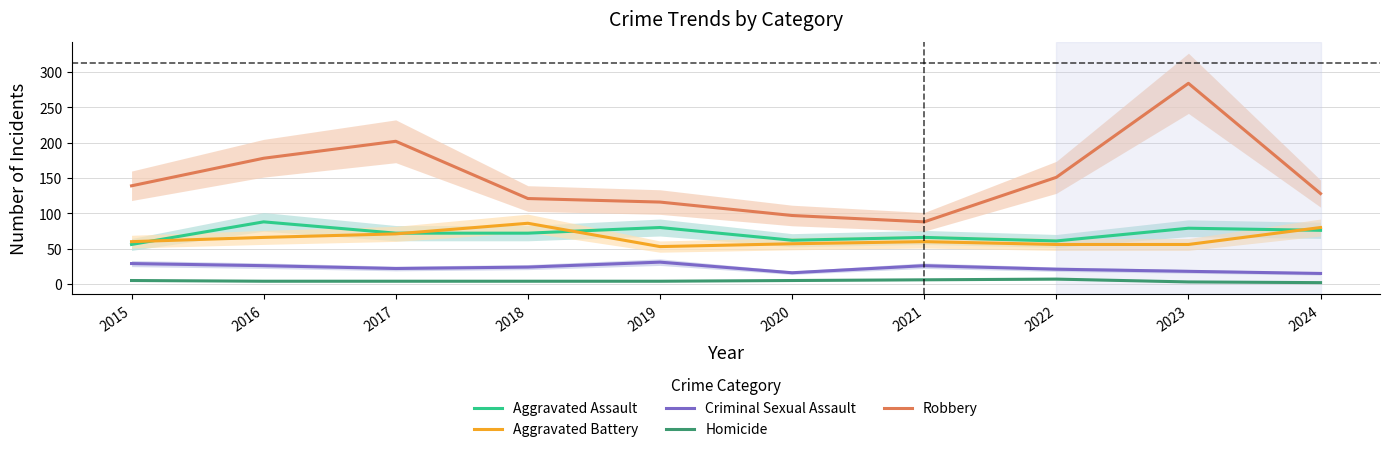

The value of Aggravated Battery at 2022 is 20. True or false?

False